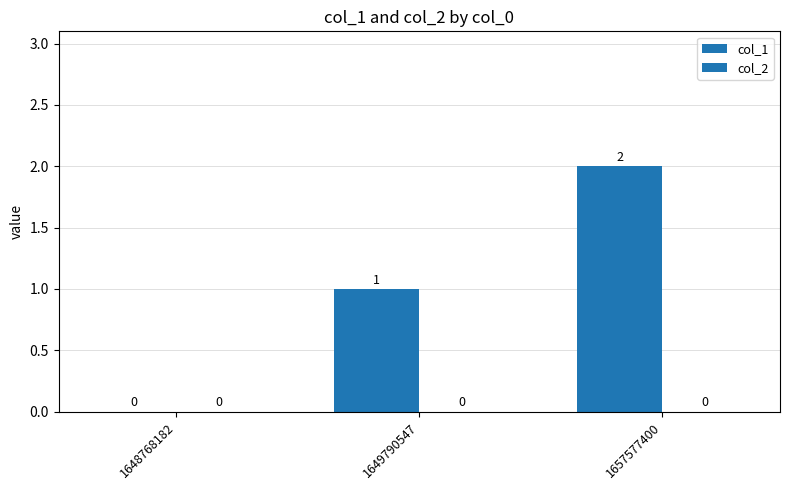

How many positive values are there?

2